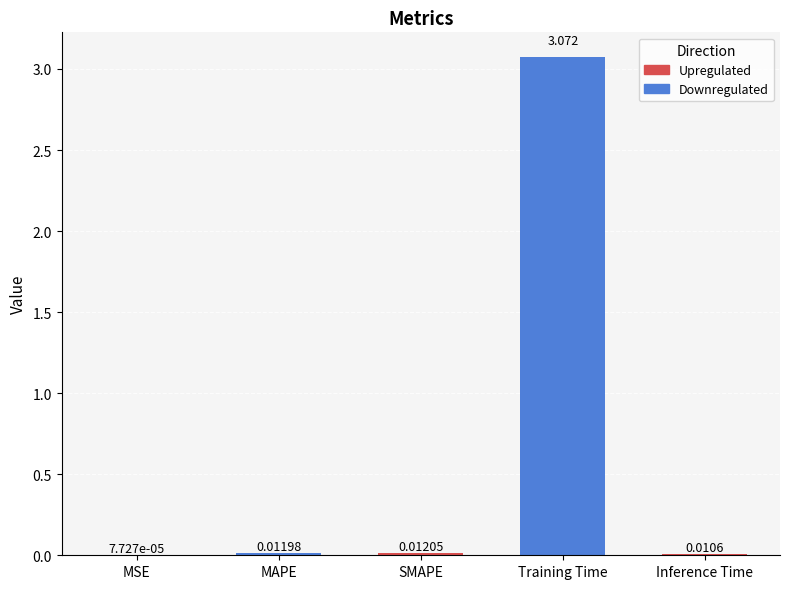

At which category does the chart reach its peak across all series?

Training Time